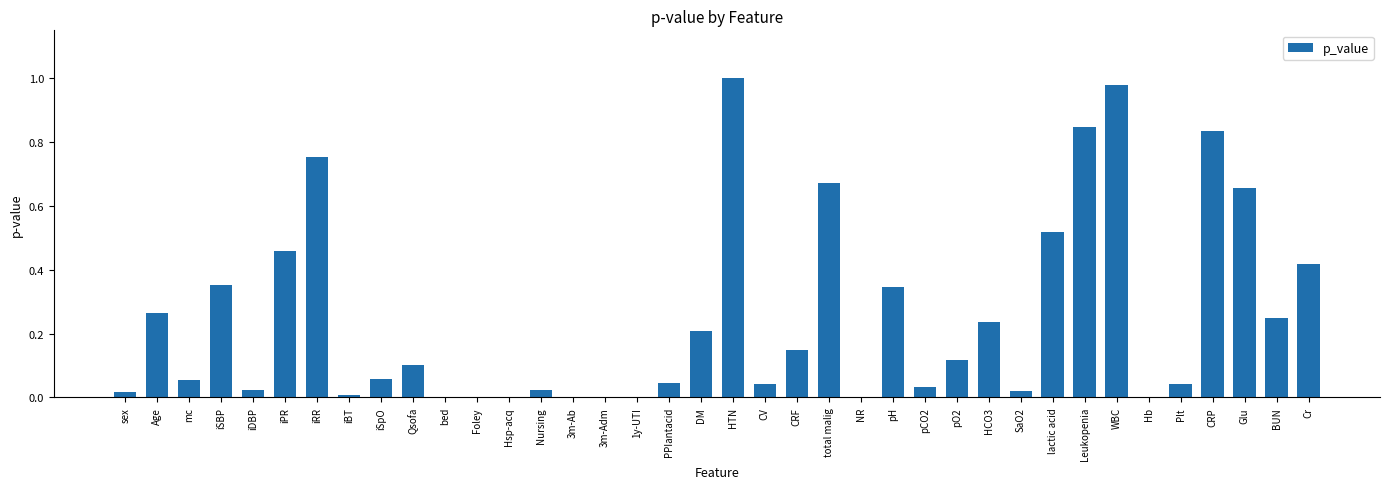

What is the sum of all values?

9.5